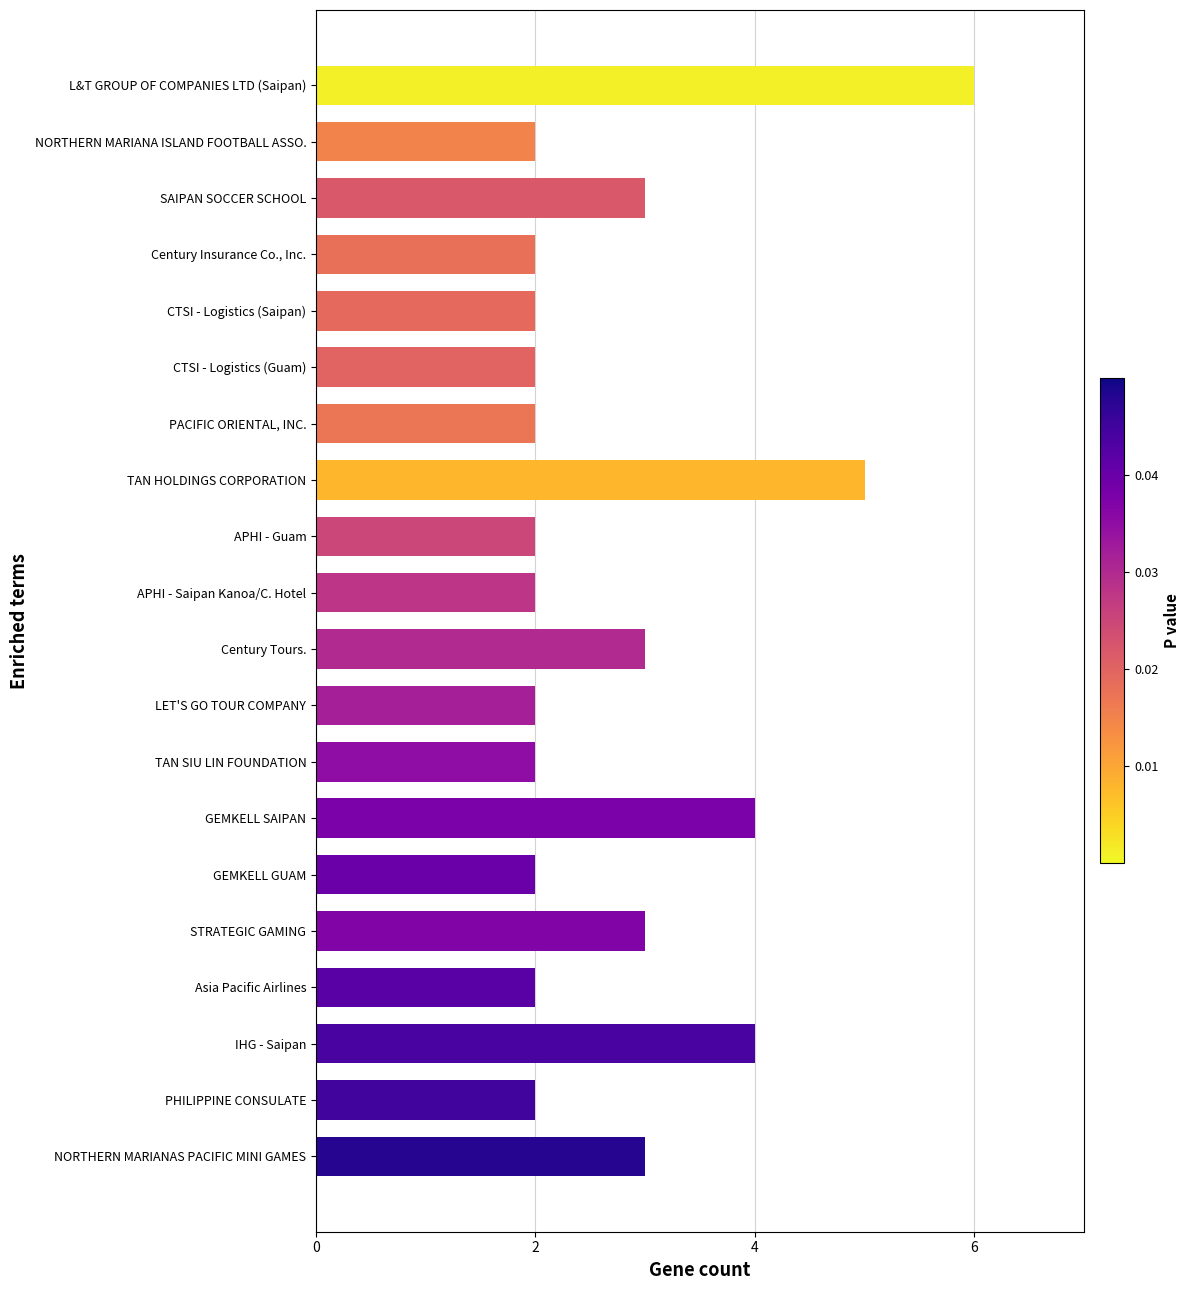

Reading bottom to top, list all the values displayed in this chart.

NORTHERN MARIANAS PACIFIC MINI GAMES=3	PHILIPPINE CONSULATE=2	IHG - Saipan=4	Asia Pacific Airlines=2	STRATEGIC GAMING=3	GEMKELL GUAM=2	GEMKELL SAIPAN=4	TAN SIU LIN FOUNDATION=2	LET'S GO TOUR COMPANY=2	Century Tours.=3	APHI - Saipan Kanoa/C. Hotel=2	APHI - Guam=2	TAN HOLDINGS CORPORATION=5	PACIFIC ORIENTAL, INC.=2	CTSI - Logistics (Guam)=2	CTSI - Logistics (Saipan)=2	Century Insurance Co., Inc.=2	SAIPAN SOCCER SCHOOL=3	NORTHERN MARIANA ISLAND FOOTBALL ASSO.=2	L&T GROUP OF COMPANIES LTD (Saipan)=6